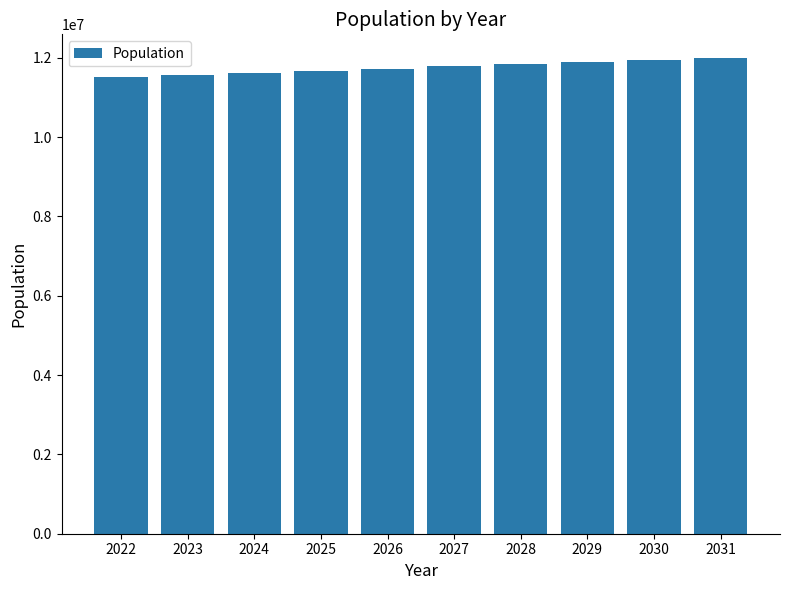

What is the average value?

11752145